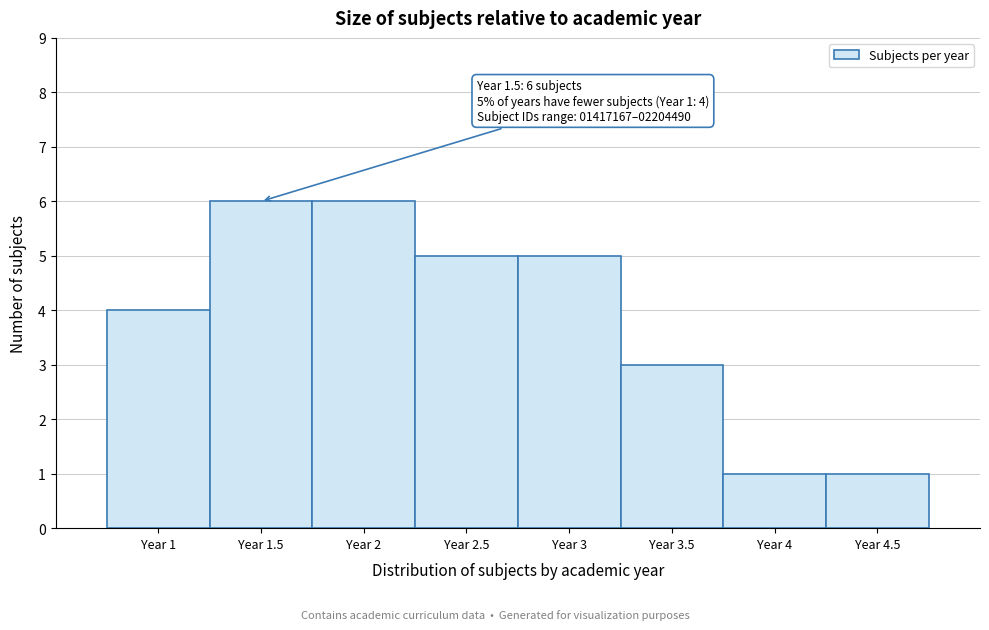

Reading left to right, transcribe all the data shown in this chart.

Year 1=4	Year 1.5=6	Year 2=6	Year 2.5=5	Year 3=5	Year 3.5=3	Year 4=1	Year 4.5=1